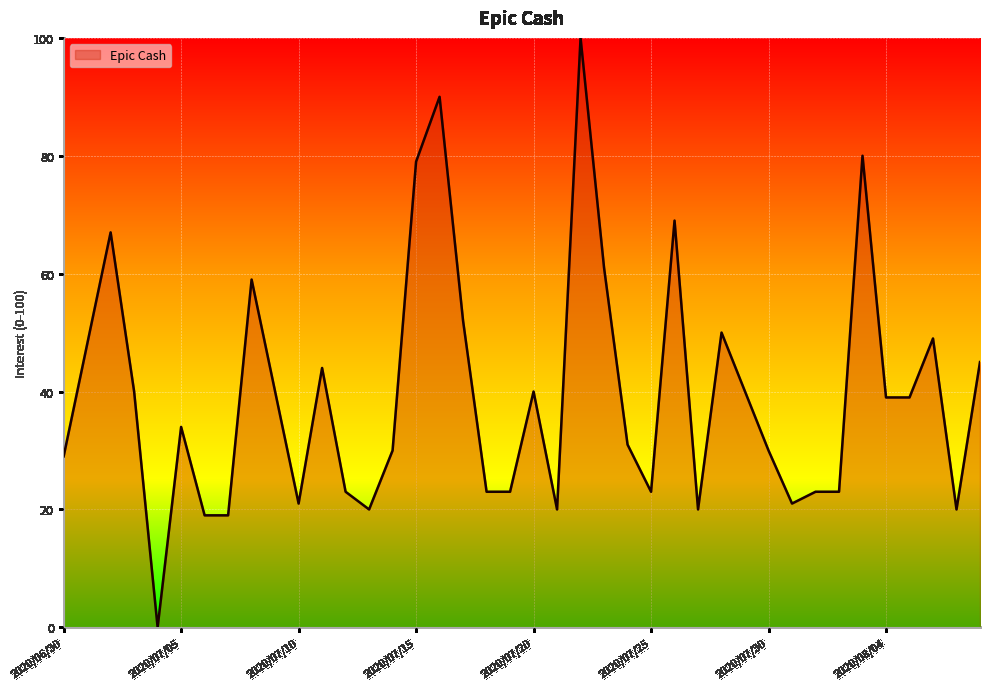

What is the maximum value shown in the chart?

100